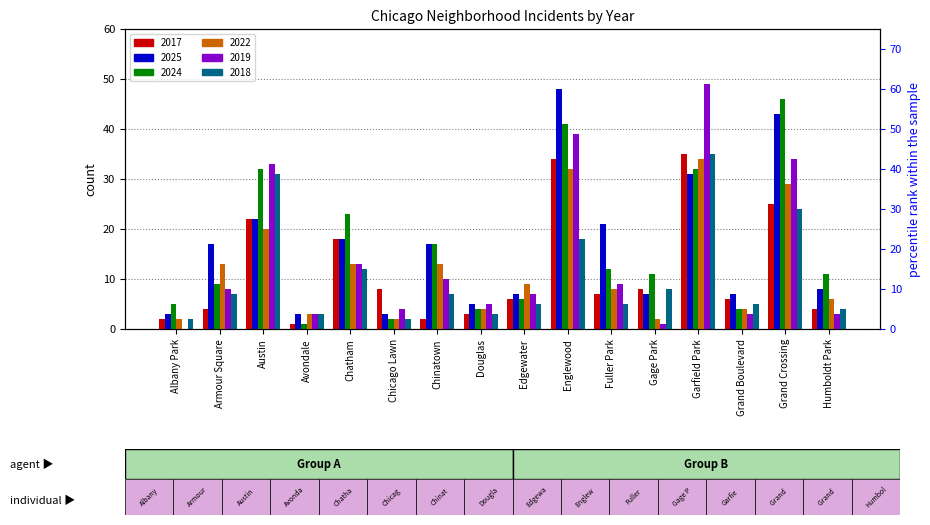

Are the bars horizontal?

No